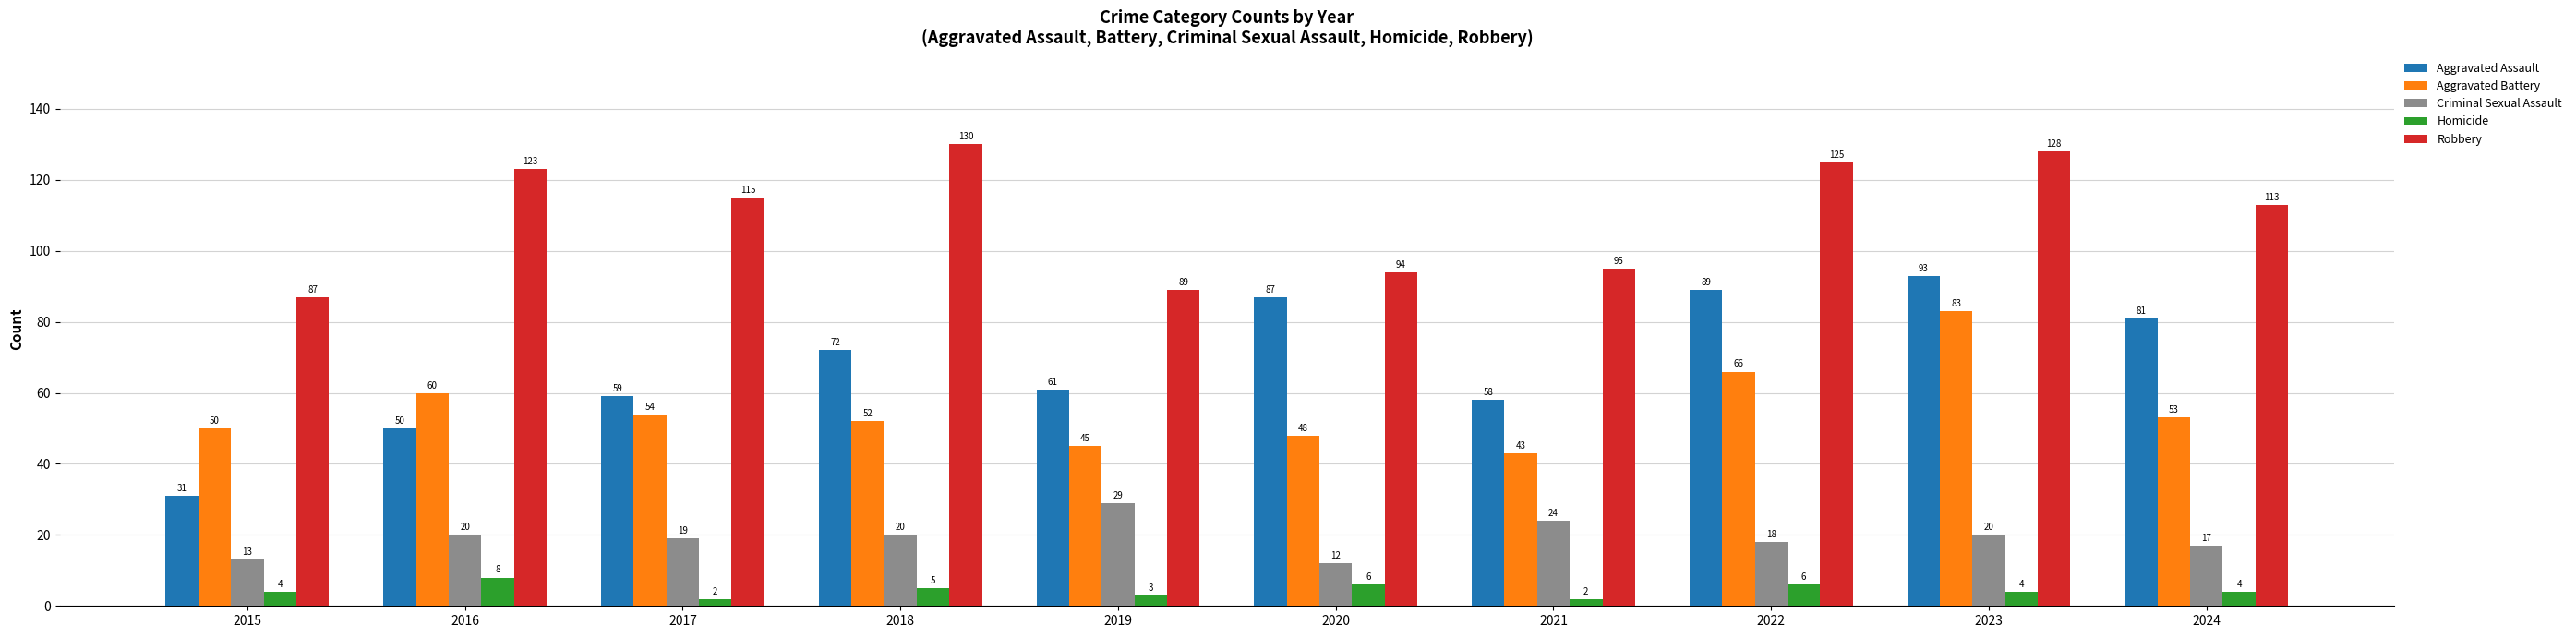

How many groups of bars are there?

10